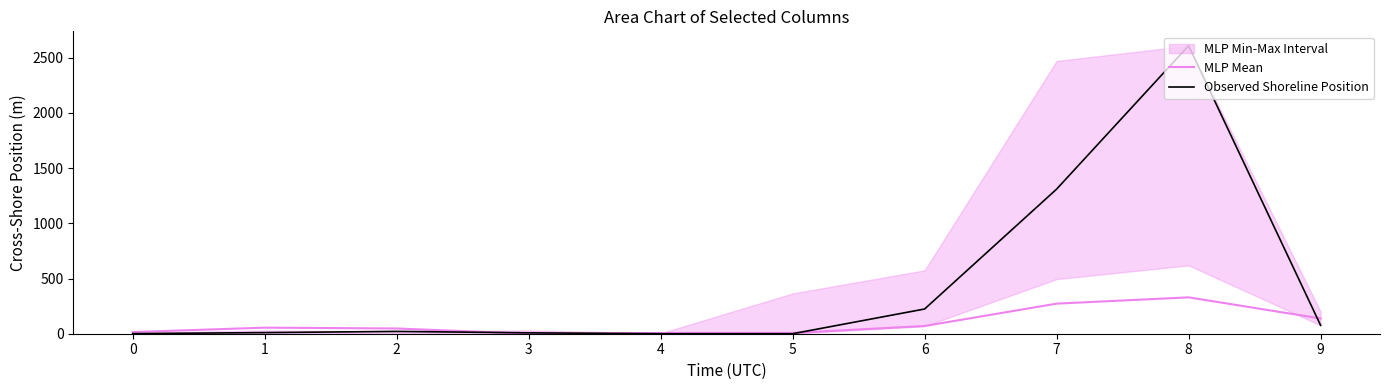

What is the value of the MLP Mean point at the 5th from the left?

6.5